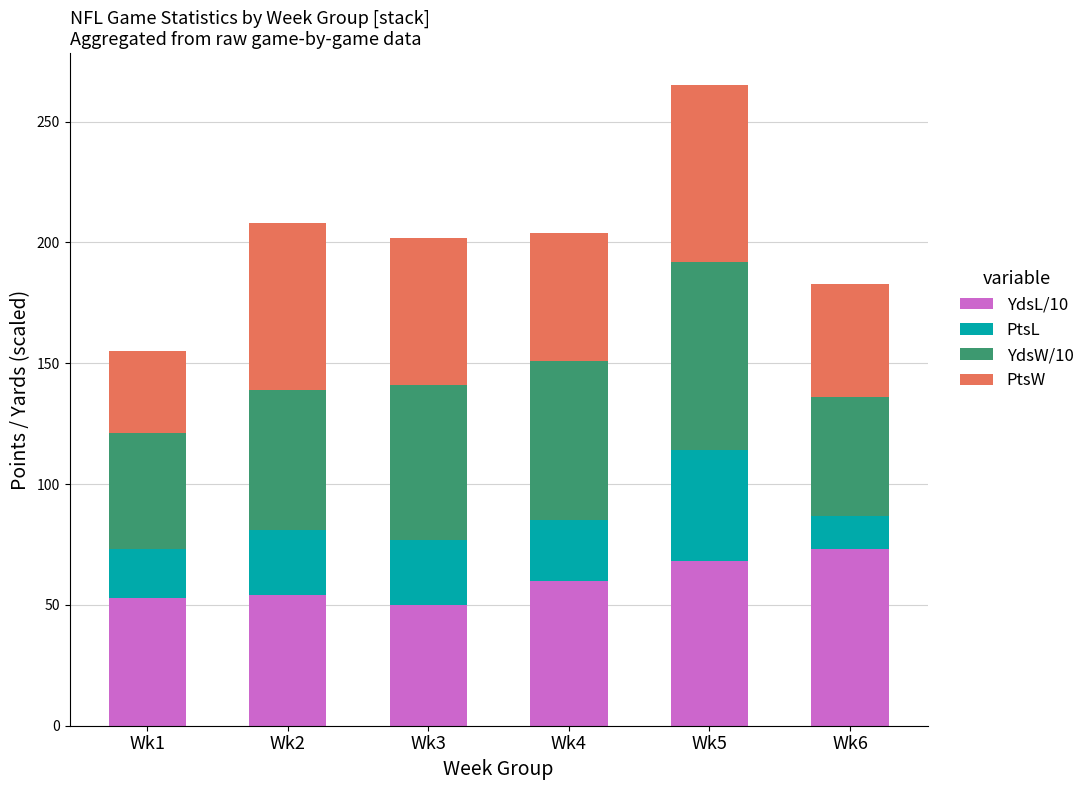

What is the maximum value for YdsL/10?

73